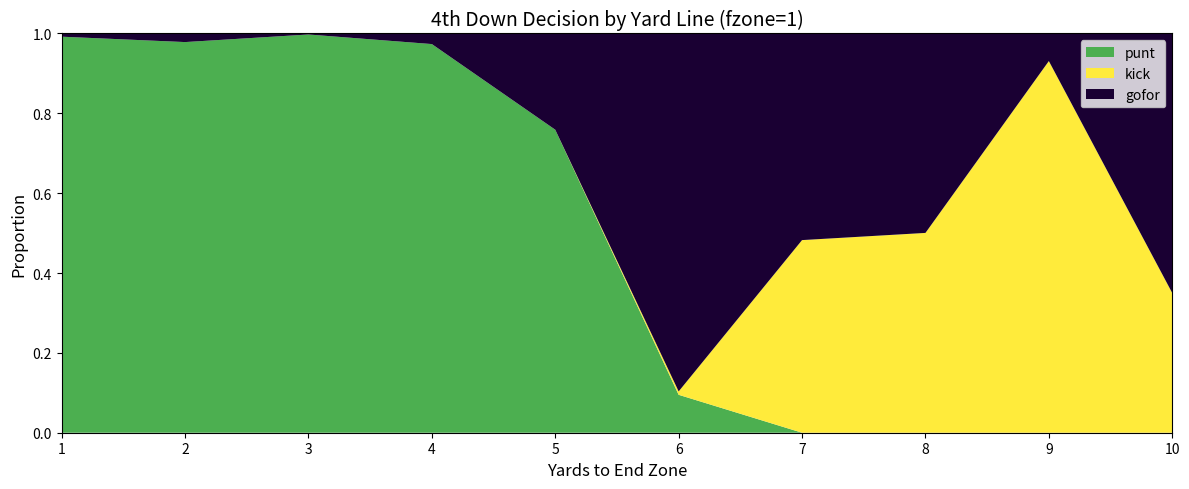

Reading right to left, extract all data points from this chart.

punt: 10=0.0	9=0.0	8=0.0	7=0.0	6=0.1	5=0.8	4=1.0	3=1.0	2=1.0	1=1.0
kick: 10=0.3	9=0.9	8=0.5	7=0.5	6=0.0	5=0.0	4=0.0	3=0.0	2=0.0	1=0.0
gofor: 10=0.7	9=0.1	8=0.5	7=0.5	6=0.9	5=0.2	4=0.0	3=0.0	2=0.0	1=0.0